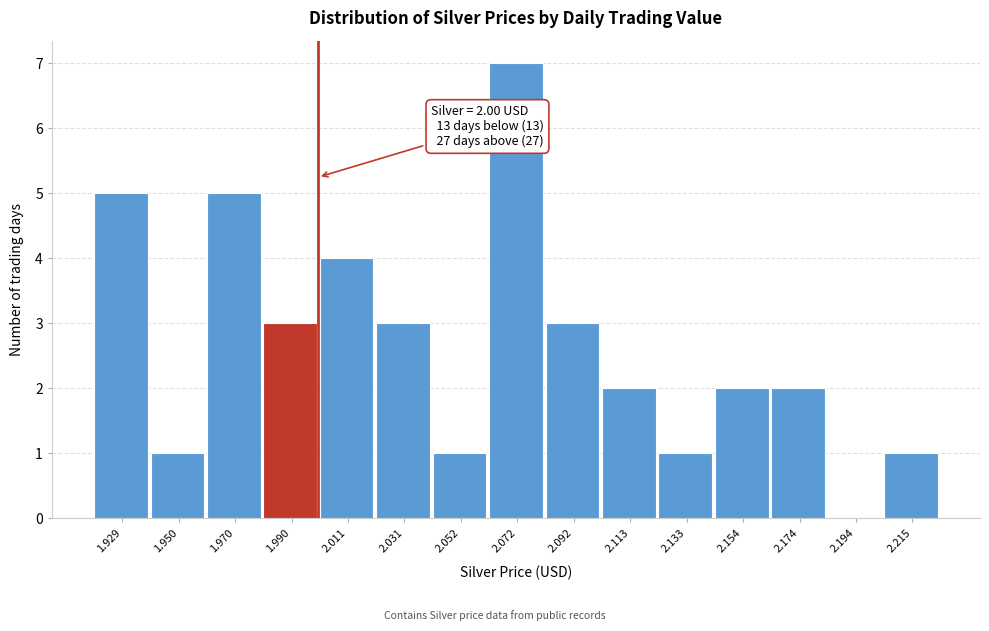

Over which range of the x-axis is the bar tallest?

2.060 to 2.080